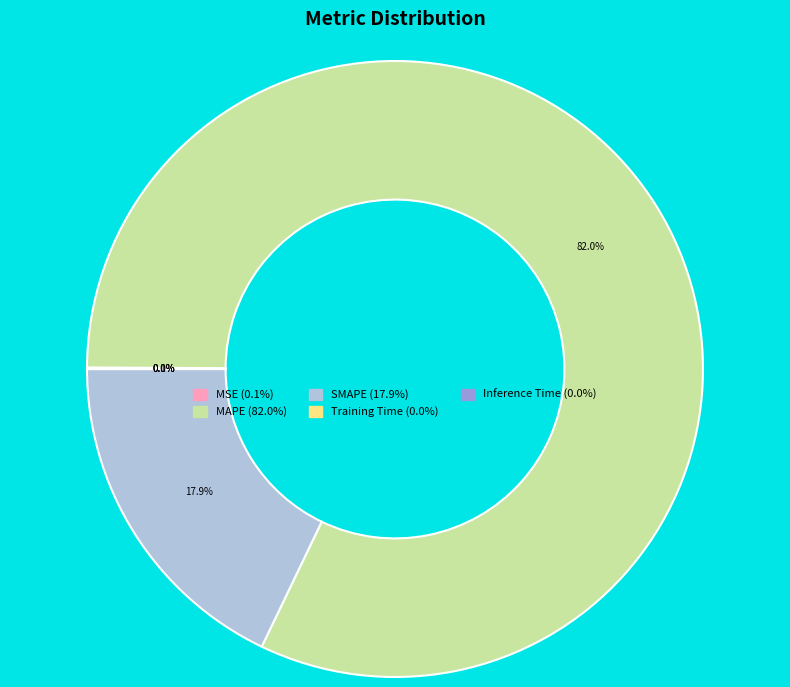

Which category has the biggest portion of the pie?

MAPE